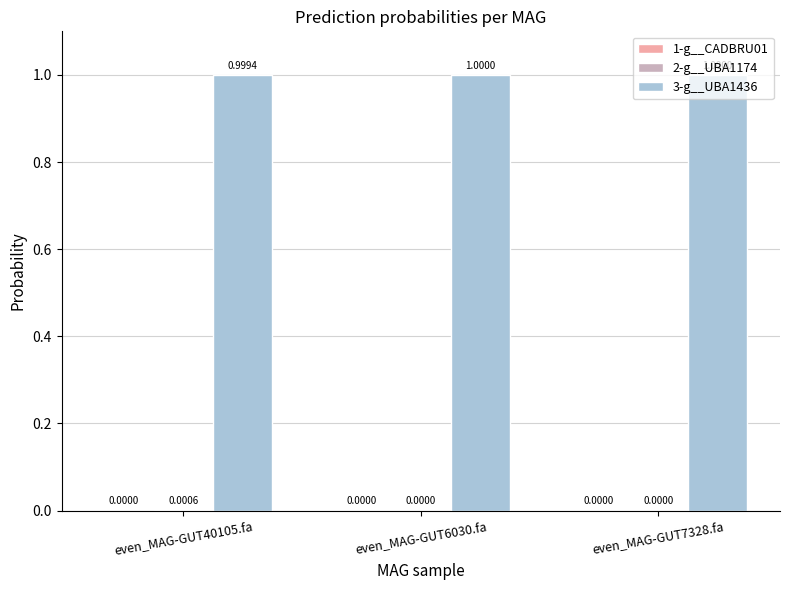

True or false: 3-g__UBA1436 has a value of 1.0 at even_MAG-GUT40105.fa.

True